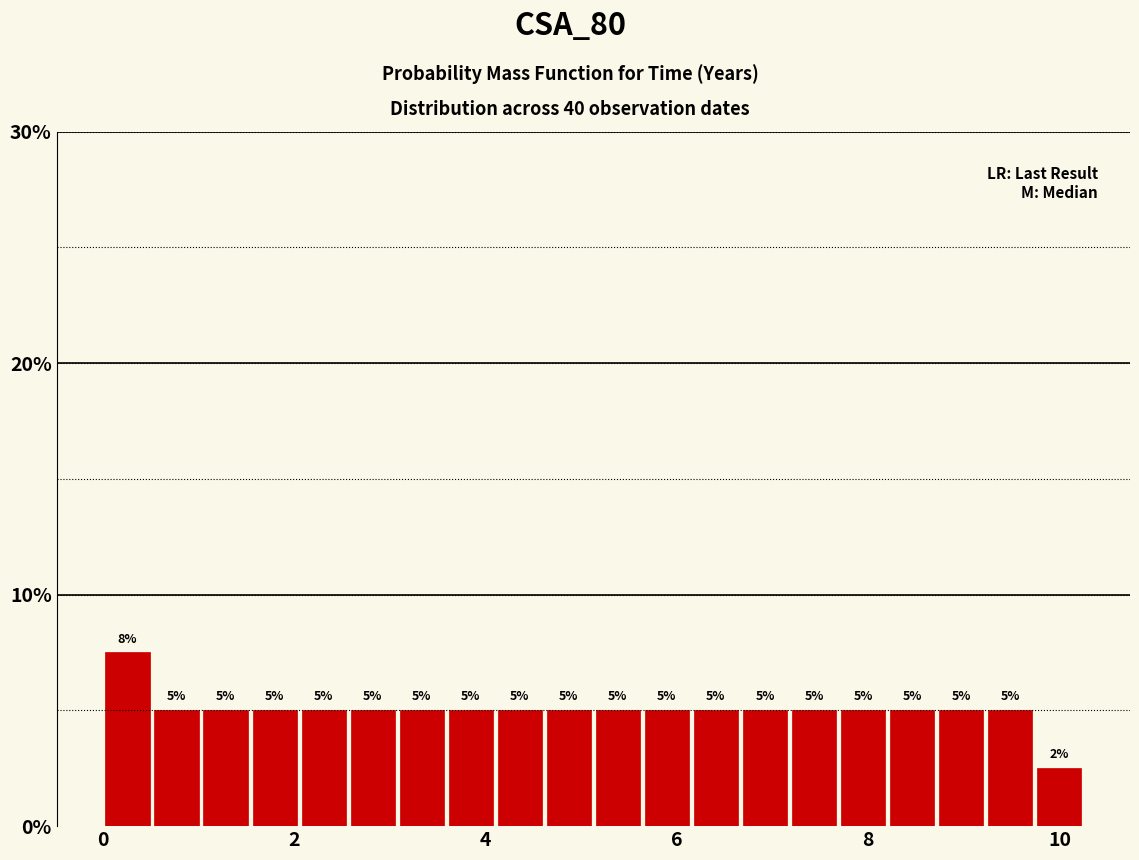

Read against the x-axis, roughly where is the centre of the tallest bar?

0.2